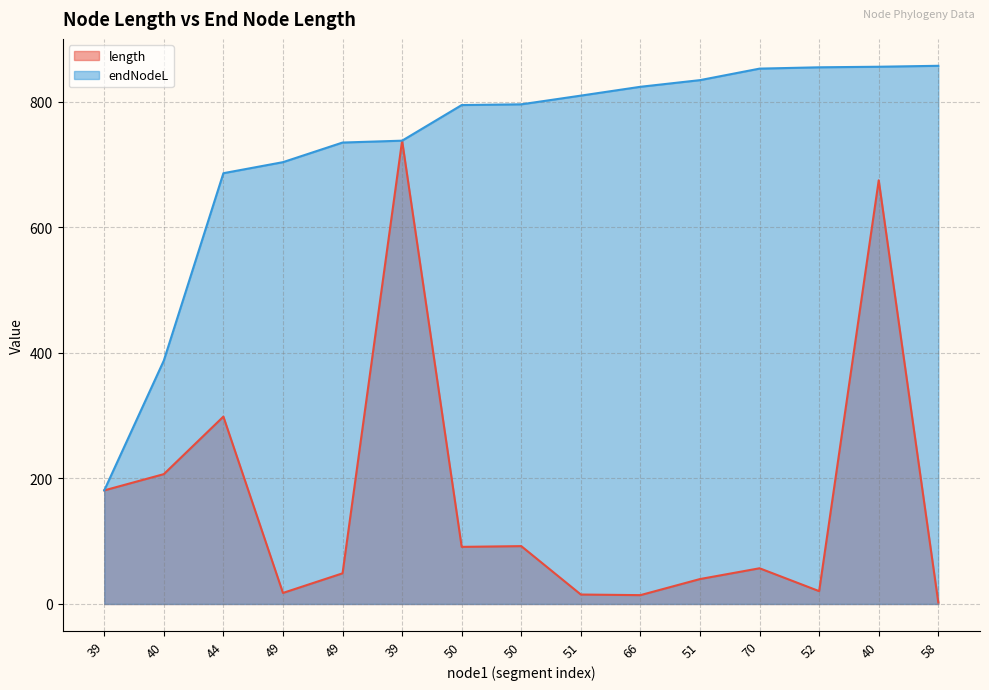

True or false: endNodeL has a value of 856.9 at 58.

True